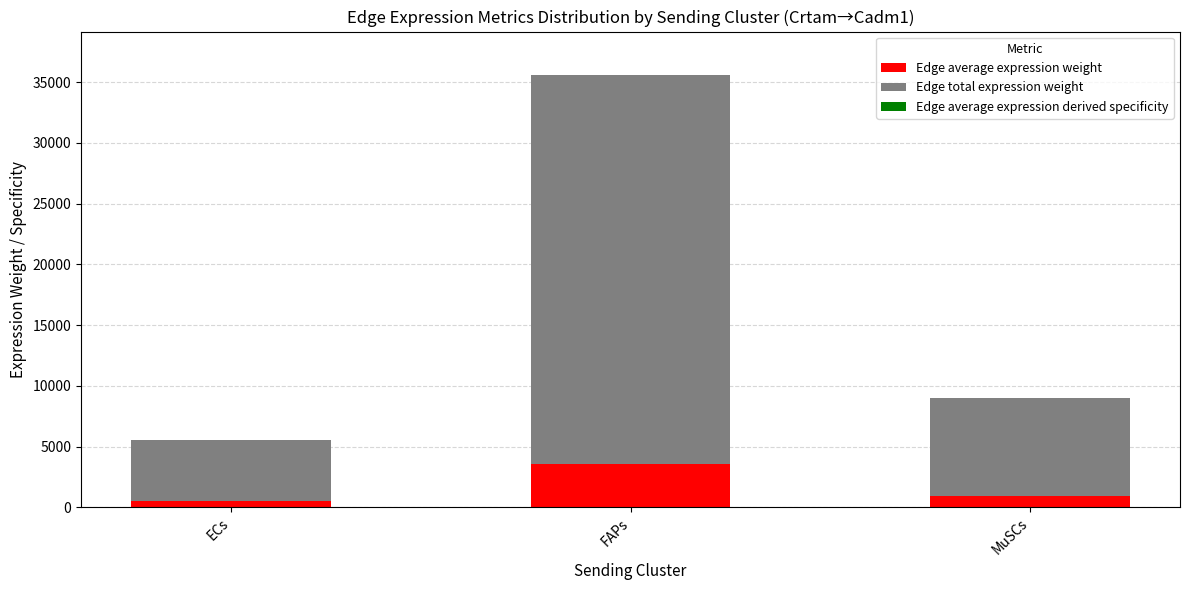

At which category is the sum across all series the highest?

FAPs